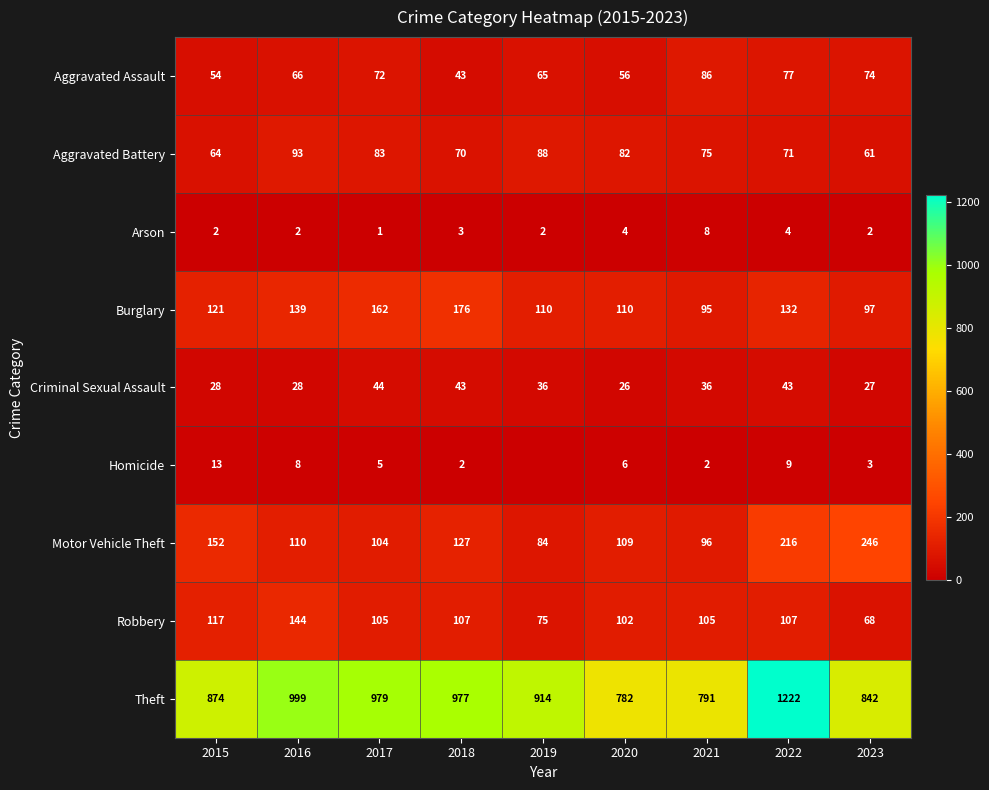

What is the sum of all Motor Vehicle Theft values?

1244